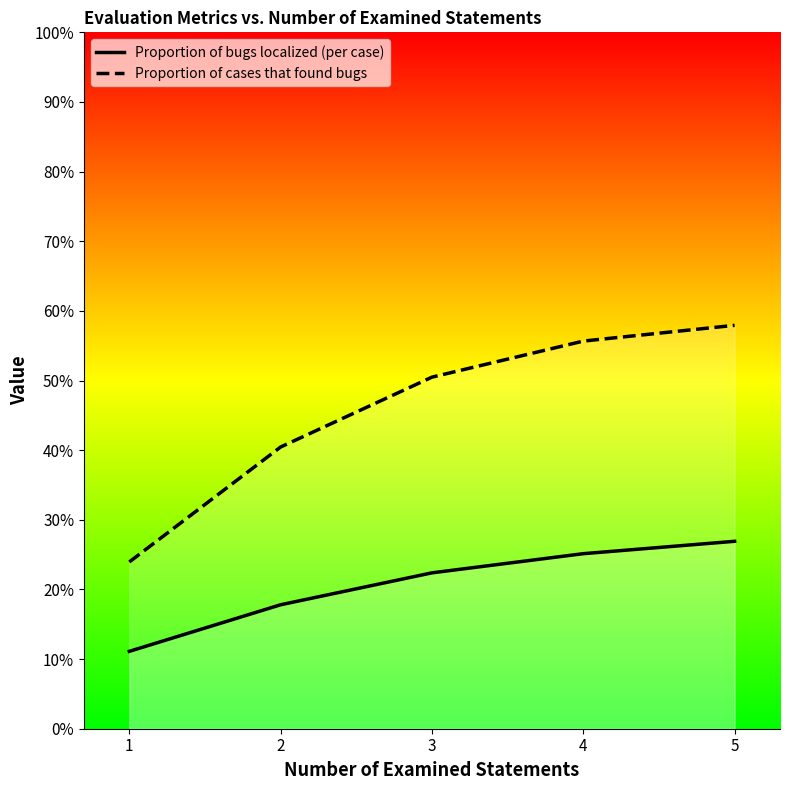

At which label does Proportion of bugs localized (per case) reach its minimum?

1